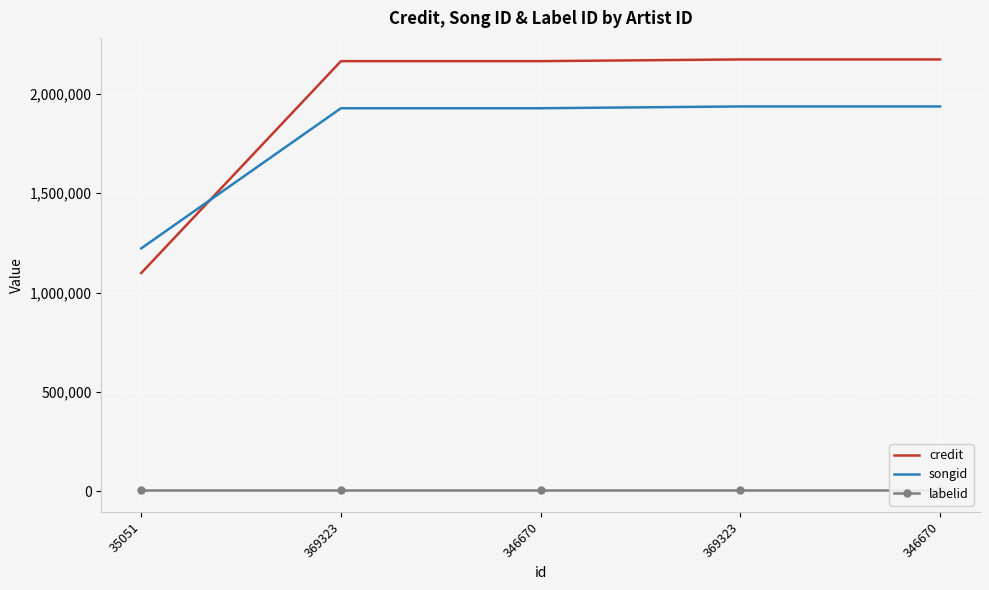

True or false: songid has a value of 3200145 at 346670.

False